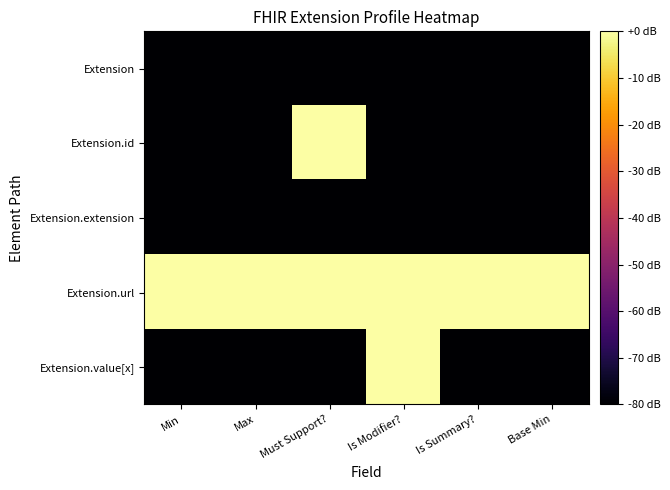

How many data points does each series have?

6